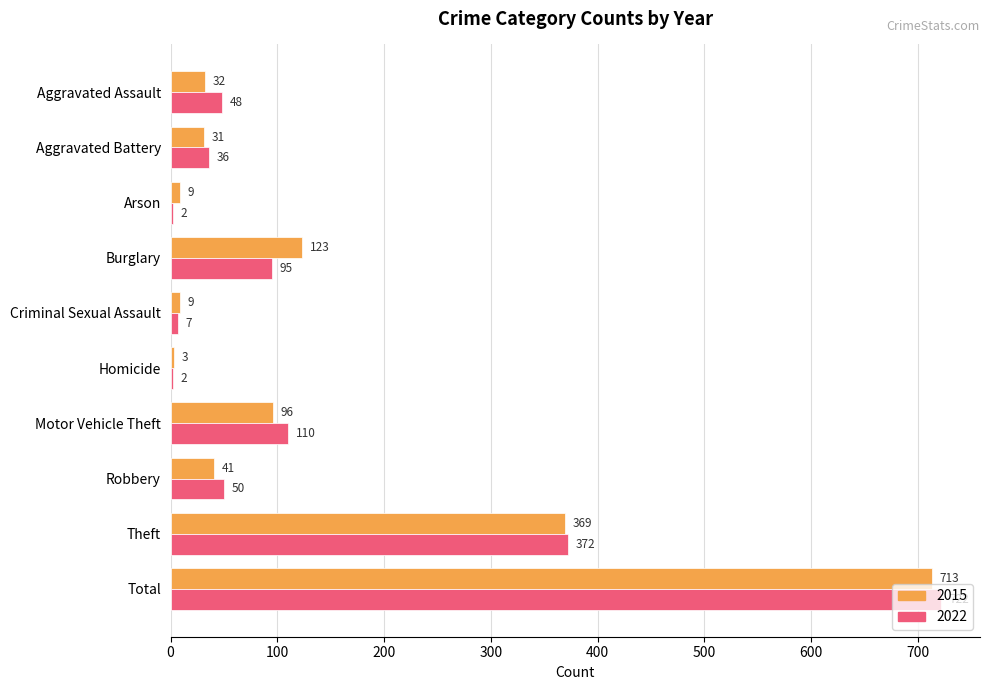

True or false: 2015 has a value of 9 at Criminal Sexual Assault.

True